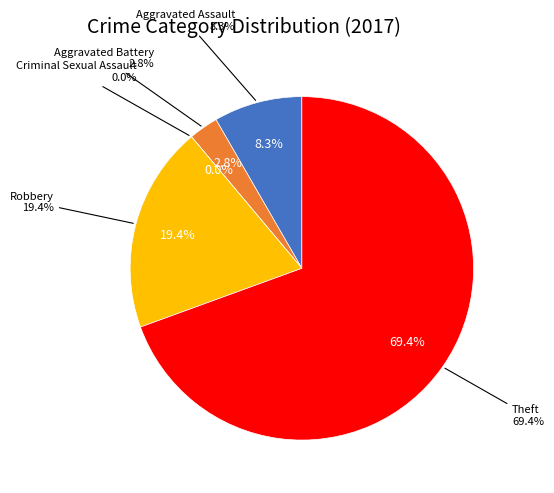

To the nearest percent, what is the combined percentage of Theft and Aggravated Battery?

72%